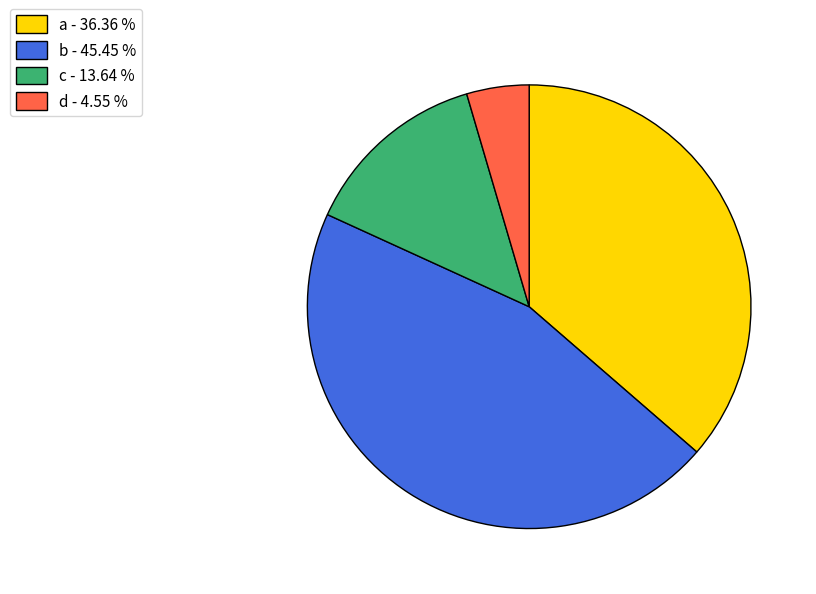

Count the number of slices in the pie.

4